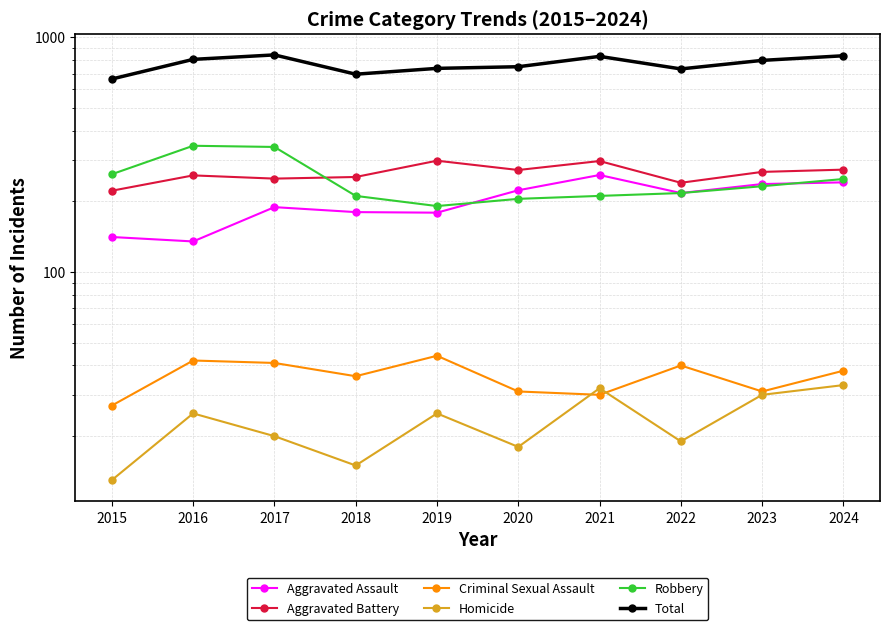

What is the sum of the Robbery values at 2019 and 2017?

532